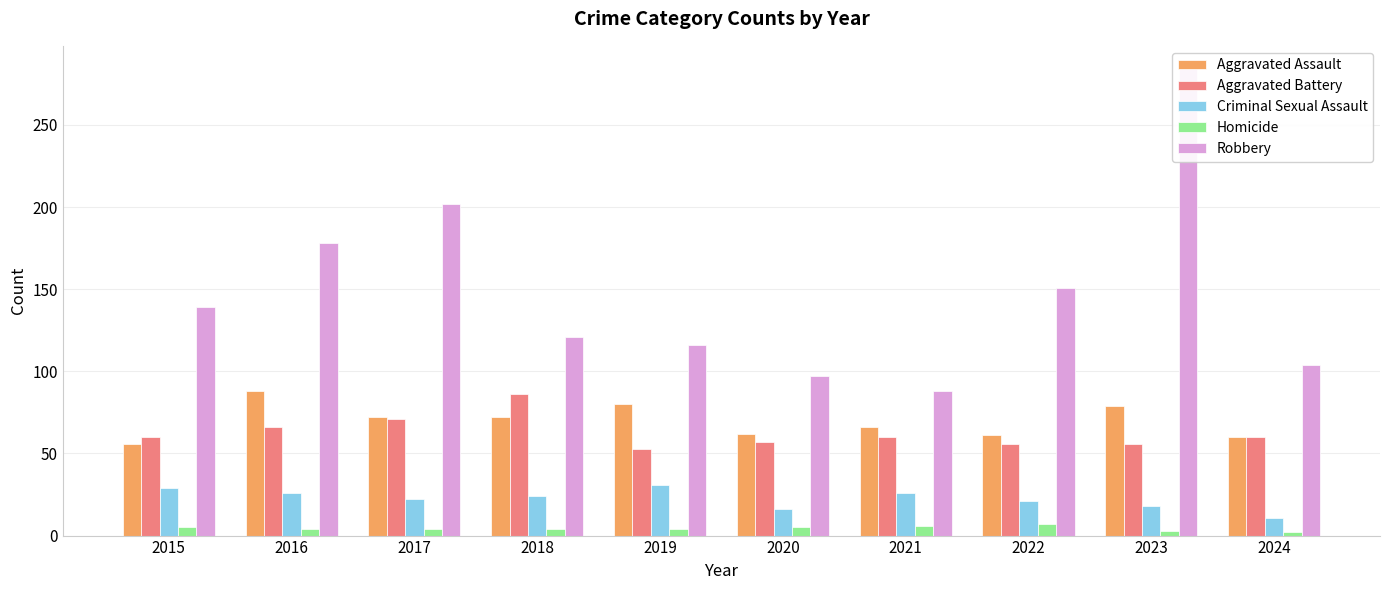

The value of Aggravated Battery at 2021 is 32. True or false?

False